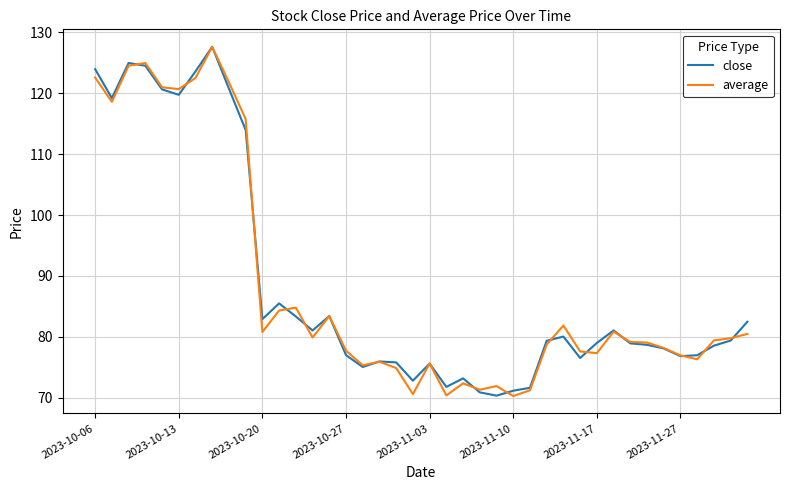

What is the highest value of the average series?

127.6